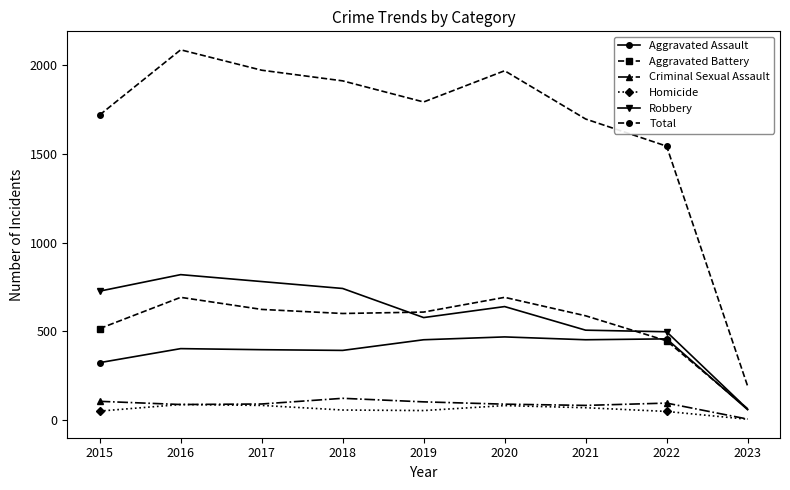

True or false: Robbery has a value of 497 at 2022.

True